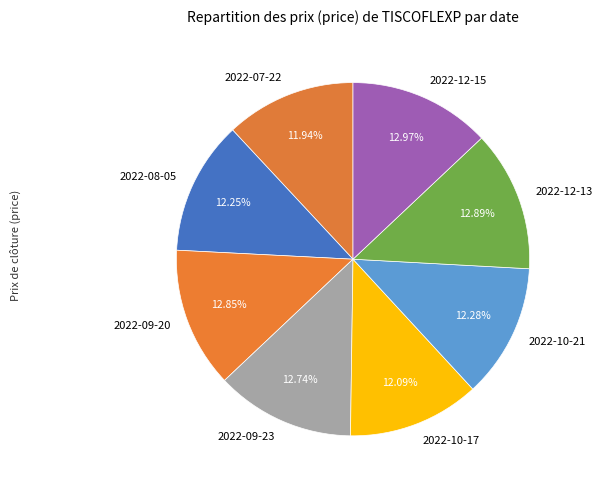

How many slices are in this pie chart?

8